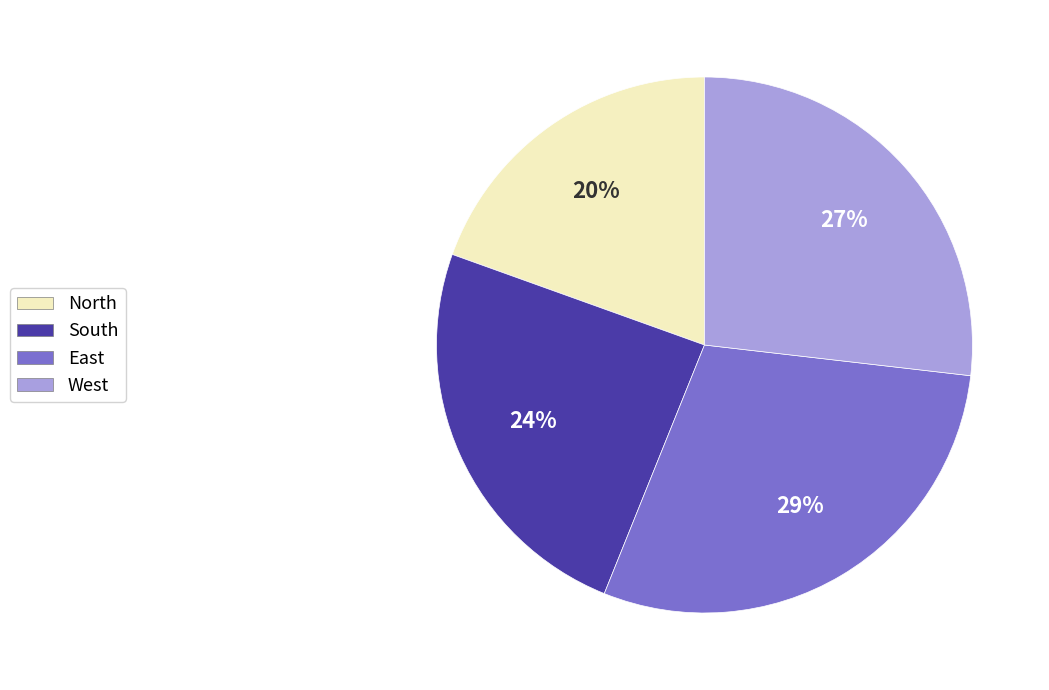

To the nearest percent, what is the average slice percentage?

25%